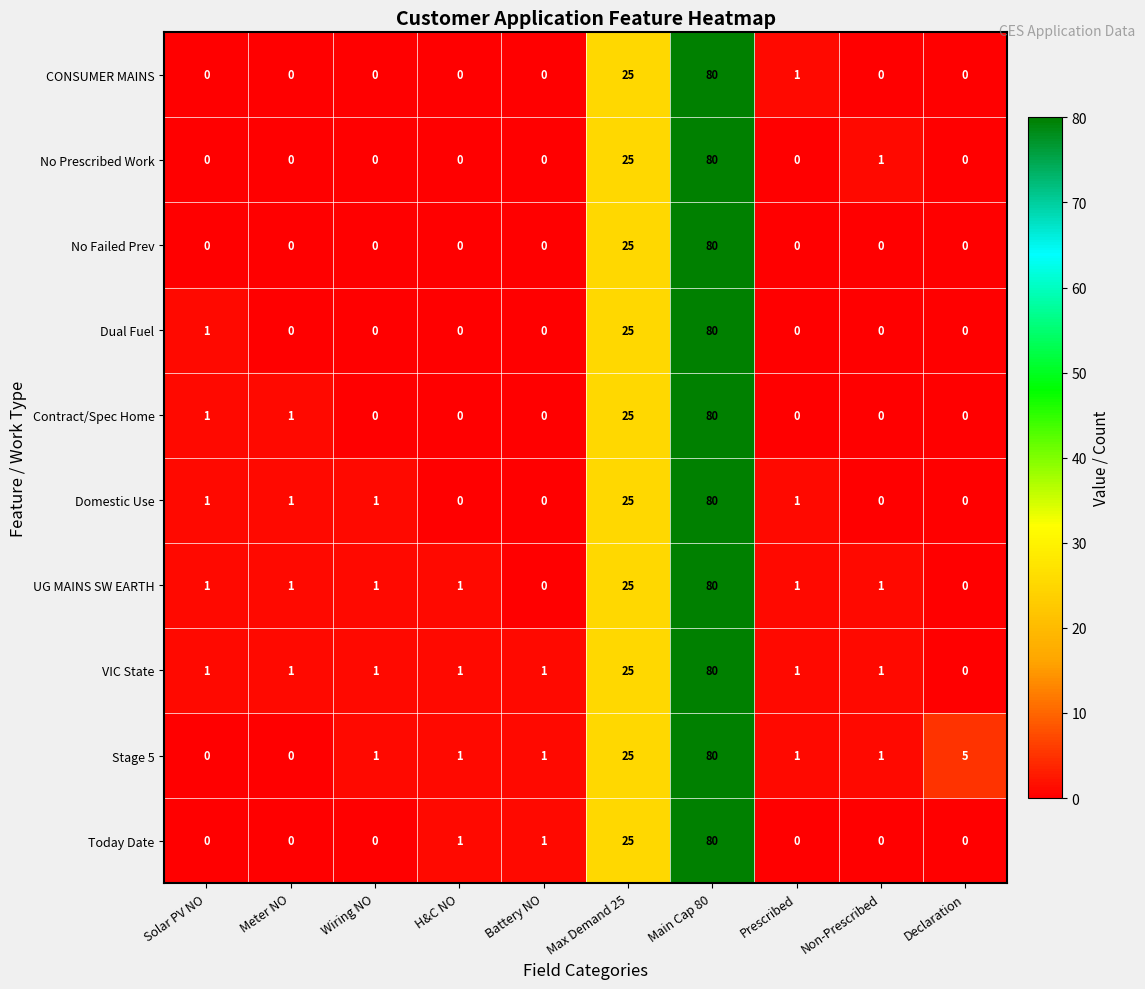

Count the number of categories in the chart.

10